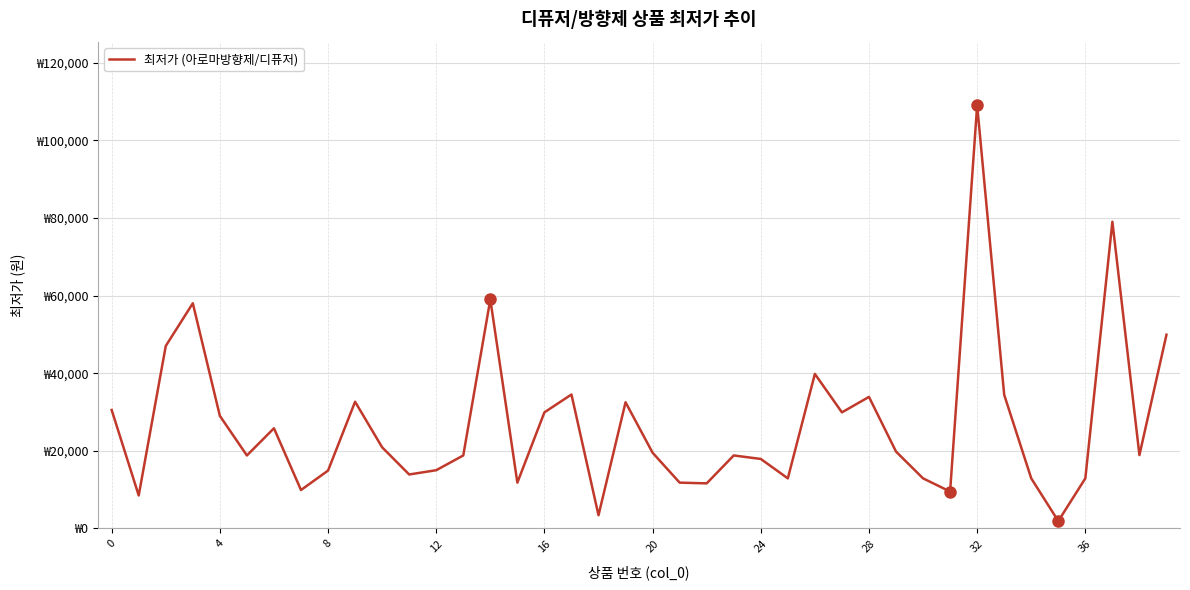

Does the chart have visible grid lines?

Yes